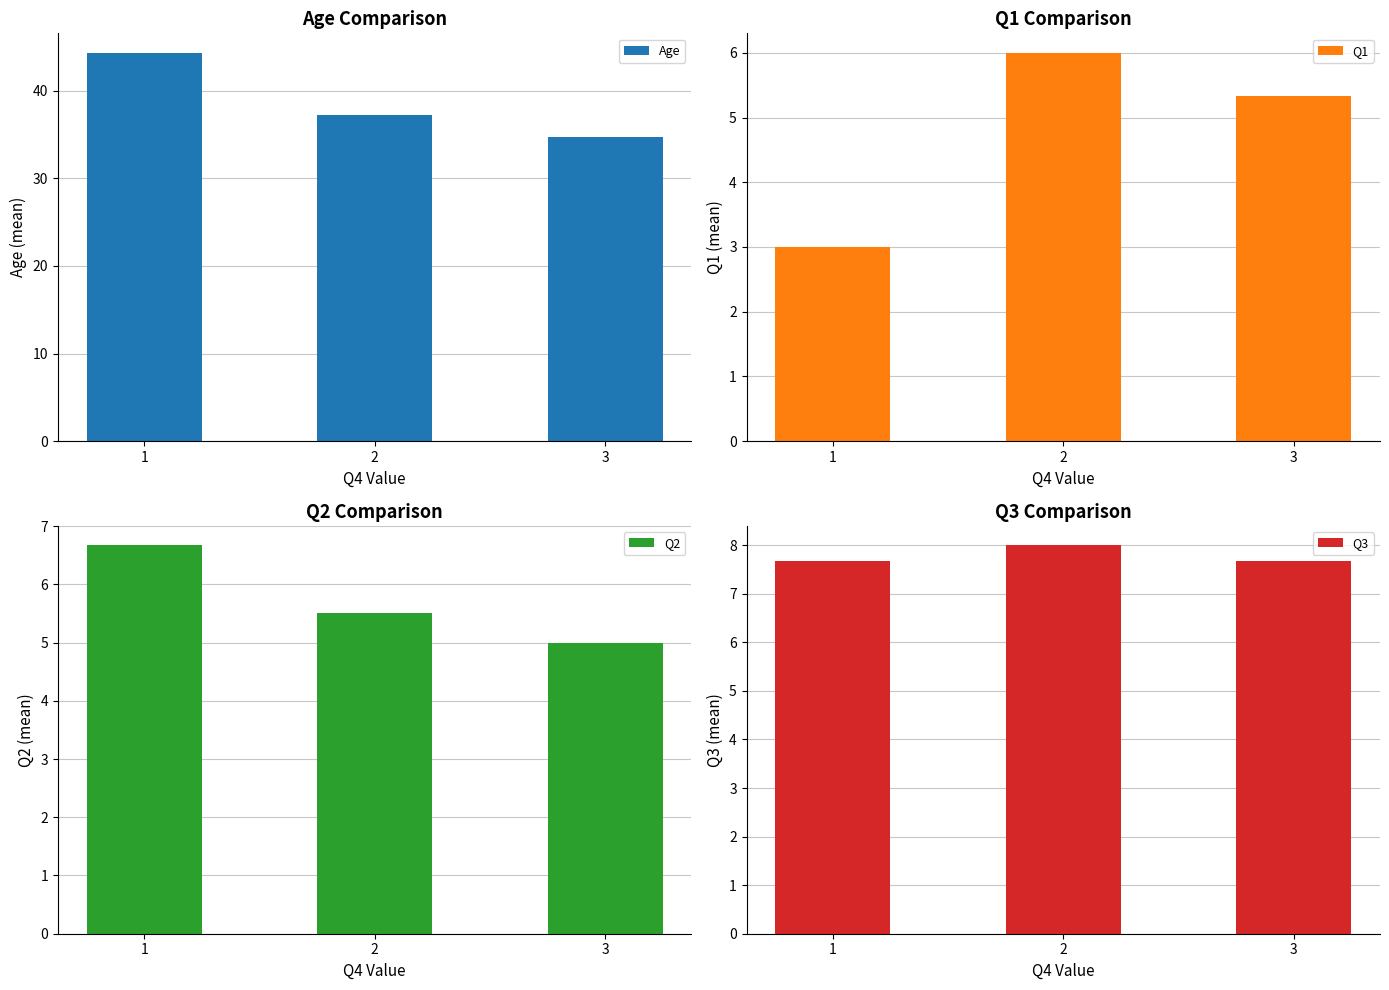

Which series has the largest total across all categories?

Age